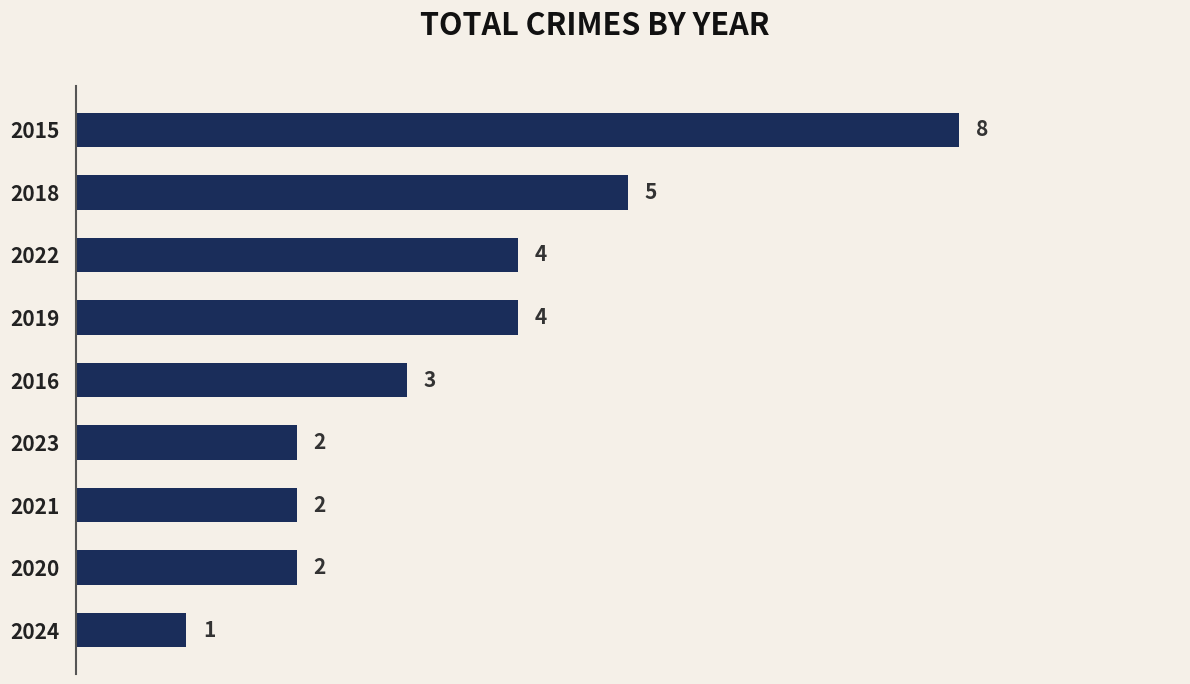

What is the sum of the values at 2019 and 2018?

9